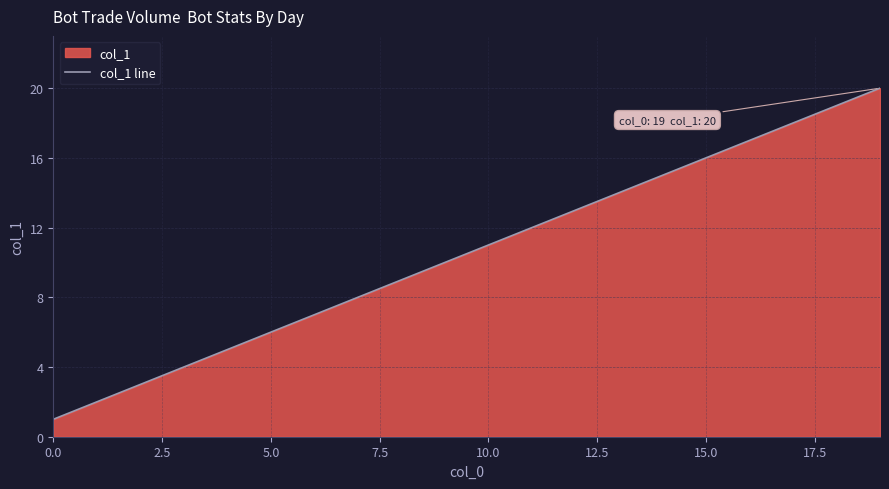

What is the difference between the second highest and minimum values?

18